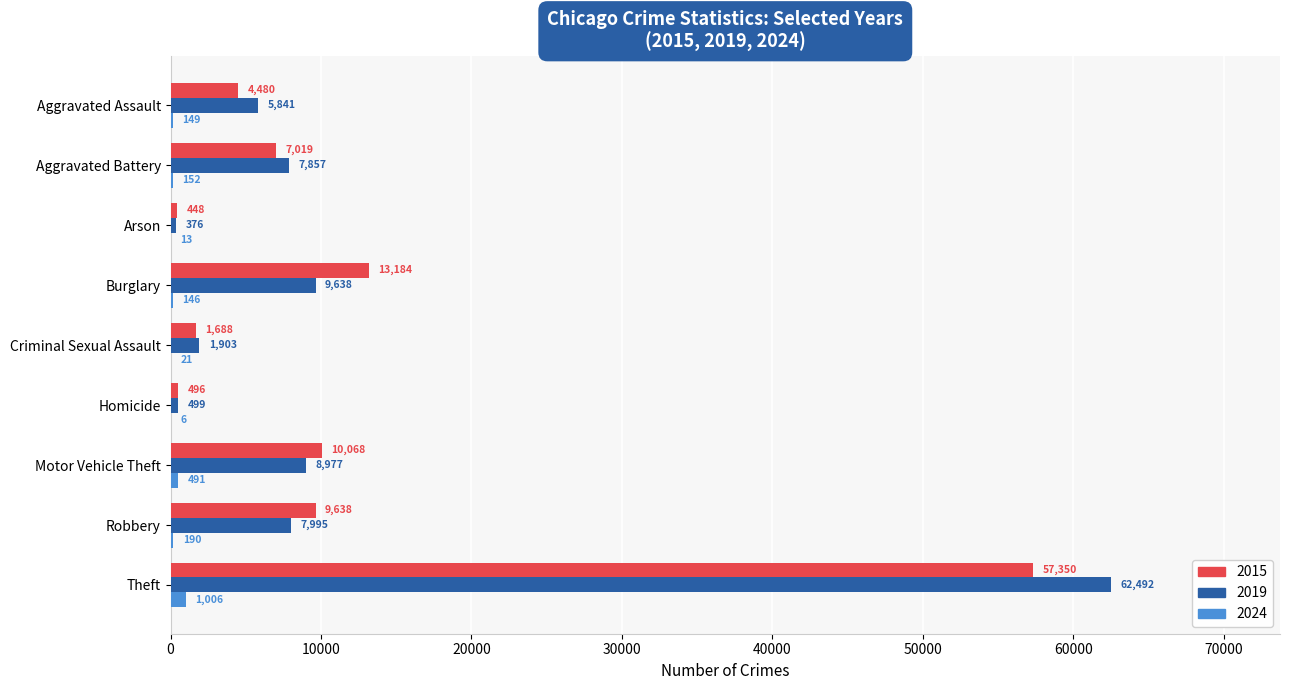

What value does the 2015 series have at Theft?

57350